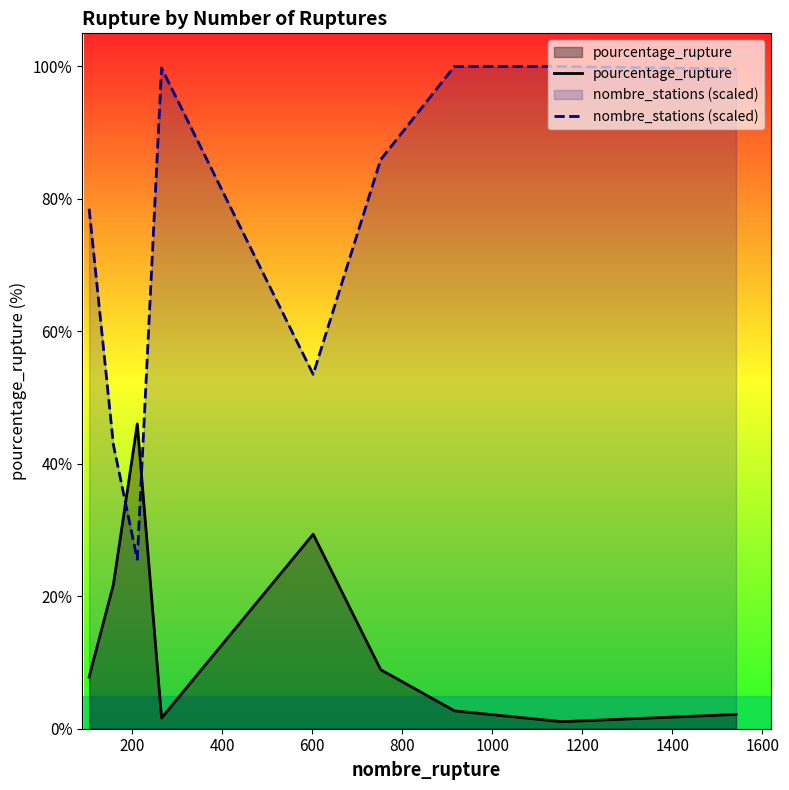

What is the average value of the pourcentage_rupture series?

13.5